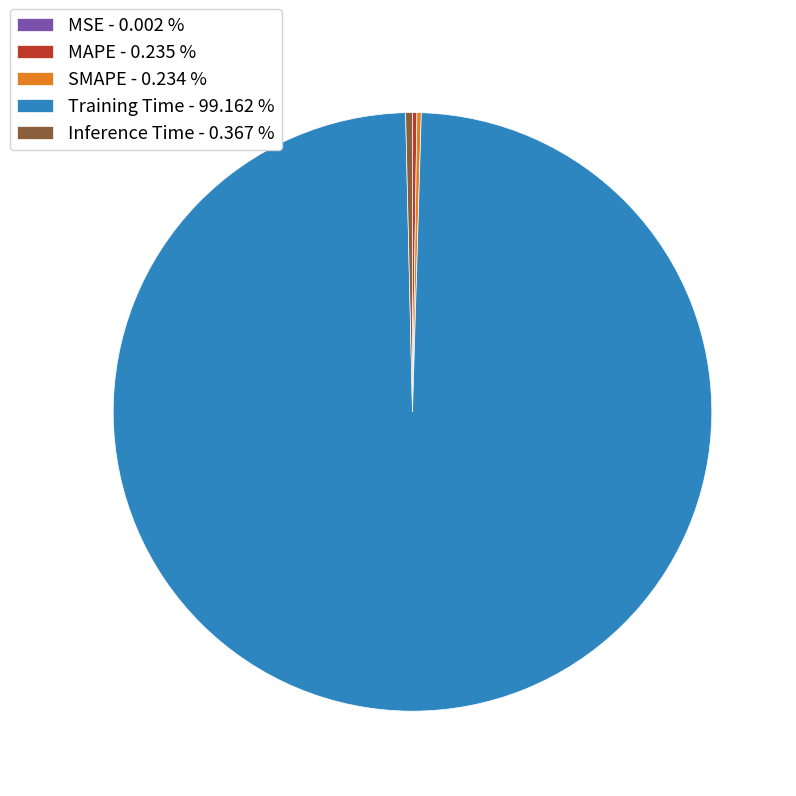

Is there a majority slice in this chart?

Yes